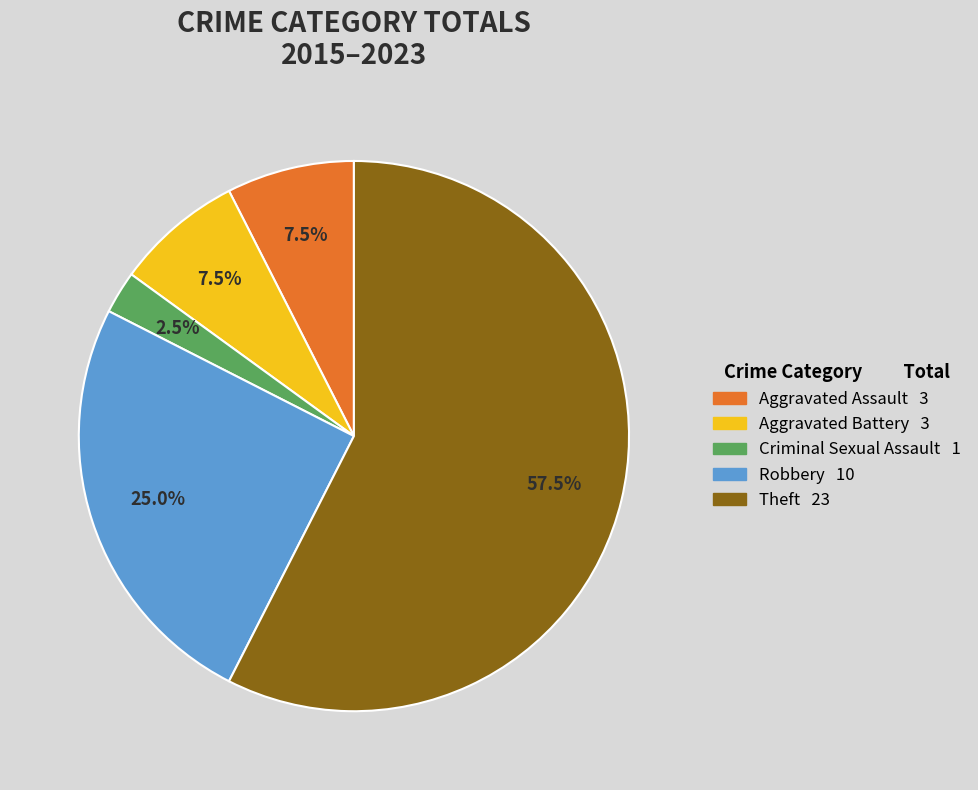

What is the largest slice in the pie chart?

Theft